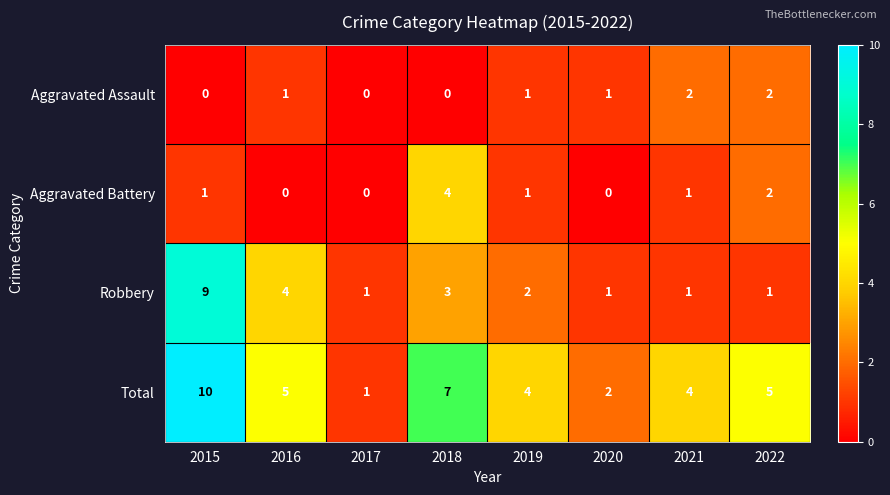

Is it true that Aggravated Battery equals 2 at 2021?

False